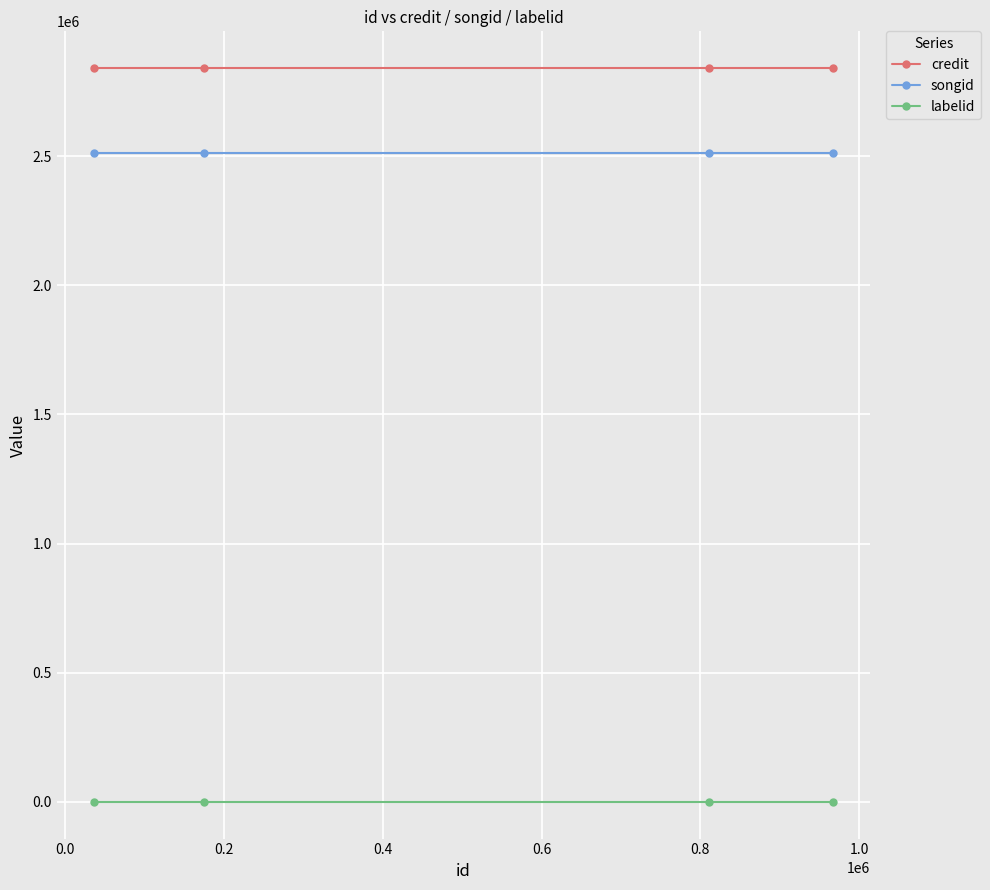

True or false: labelid and credit cross at least once.

False